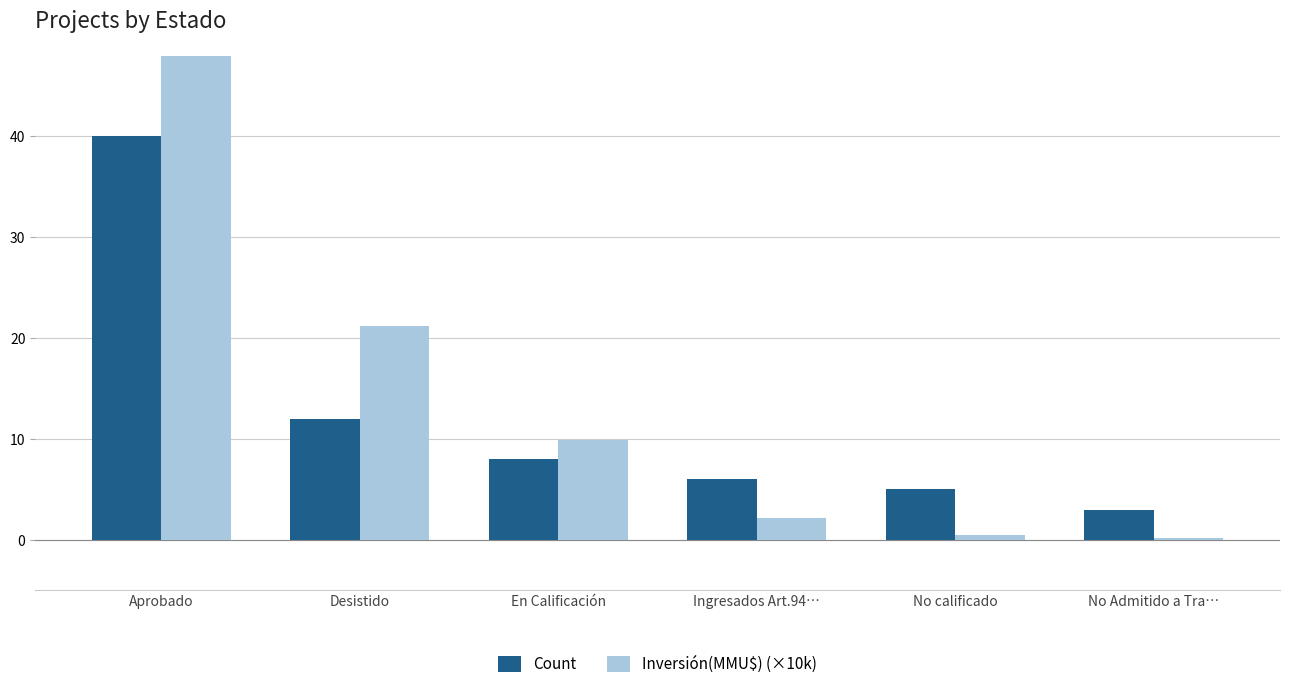

Rank the series at No calificado from highest to lowest value.

Count, Inversión(MMU$) (×10k)